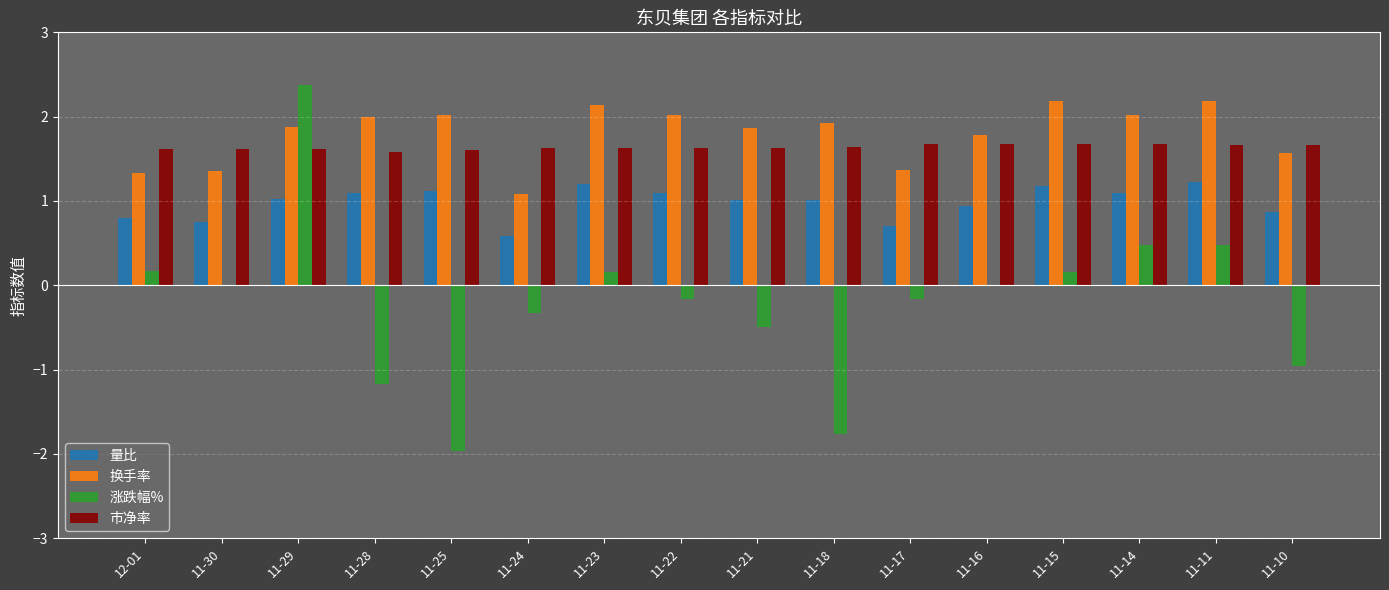

How many data points does each series have?

16